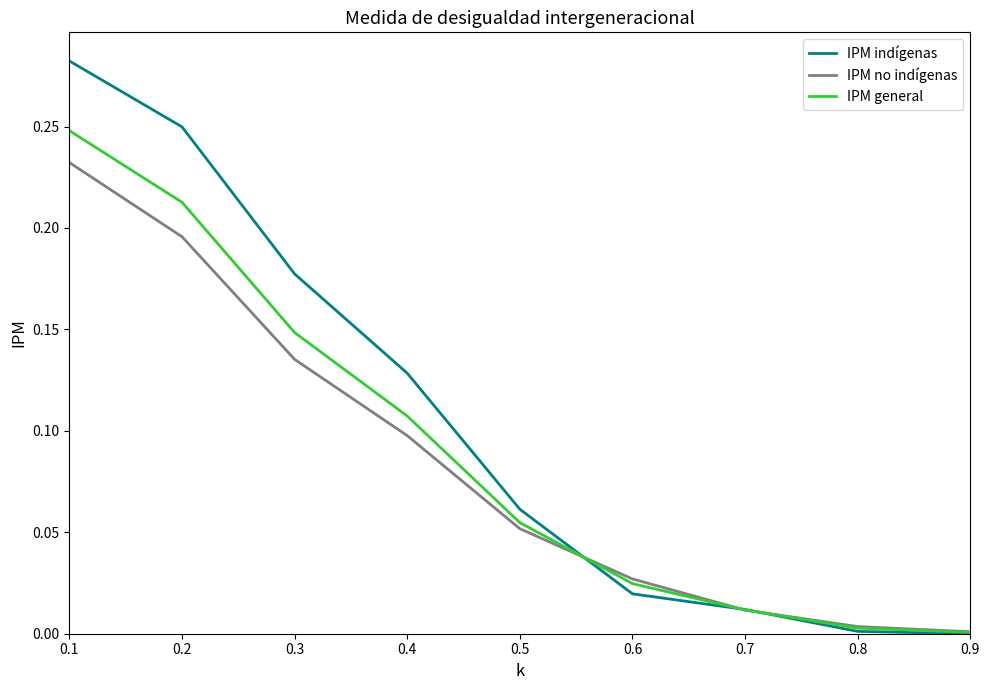

Between 0.1 and 0.3, which series saw the biggest shift?

IPM indígenas